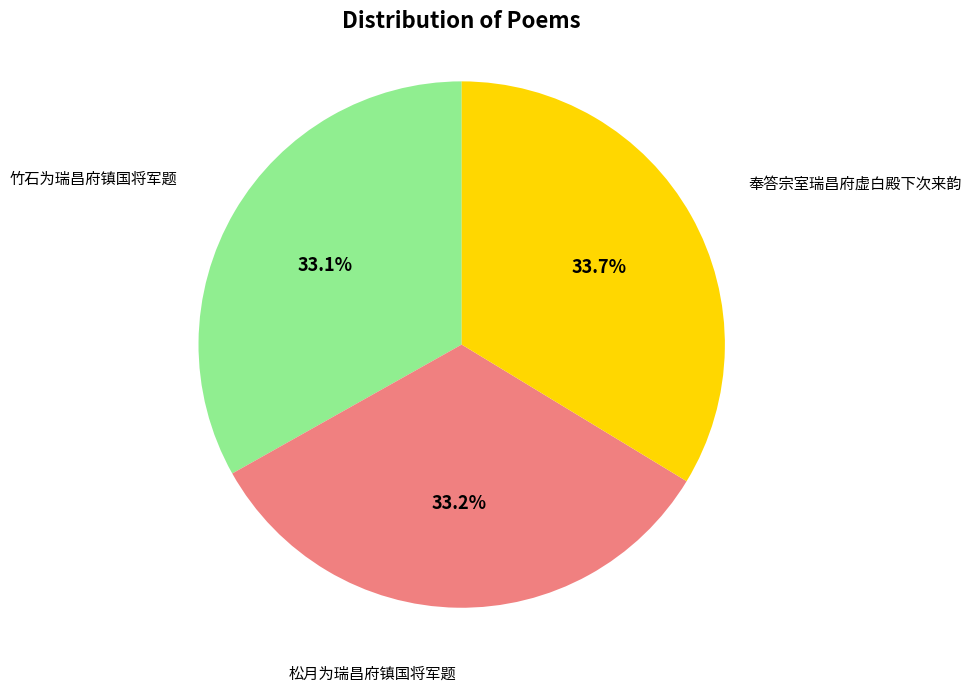

Is there a majority slice in this chart?

No